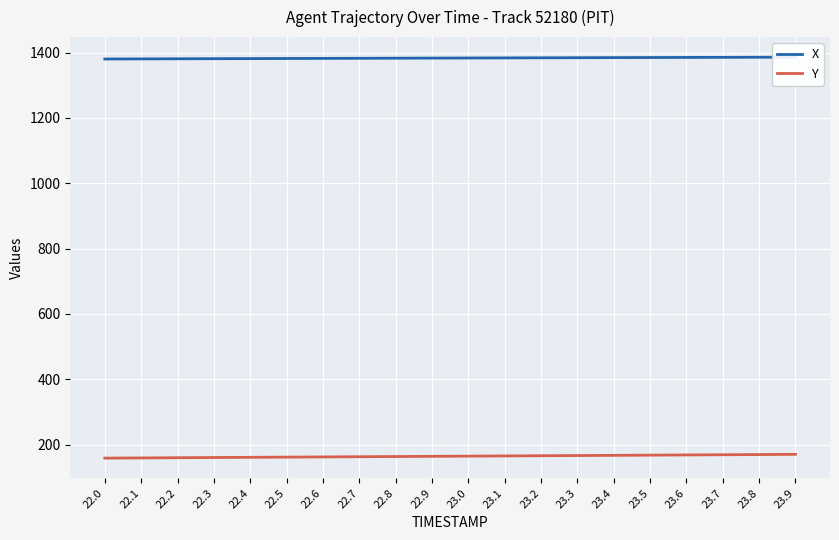

At how many categories does at least one series exceed 1307?

20